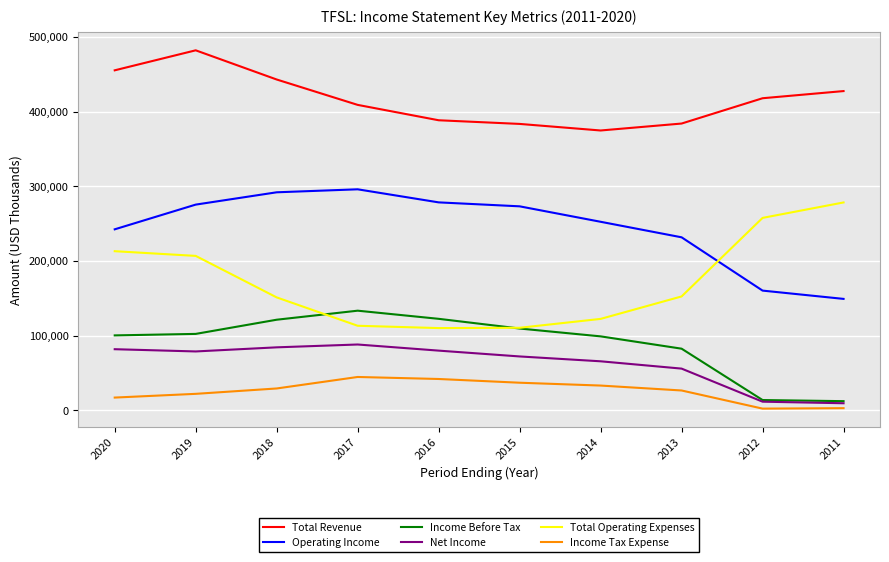

Which series has the largest total across all categories?

Total Revenue